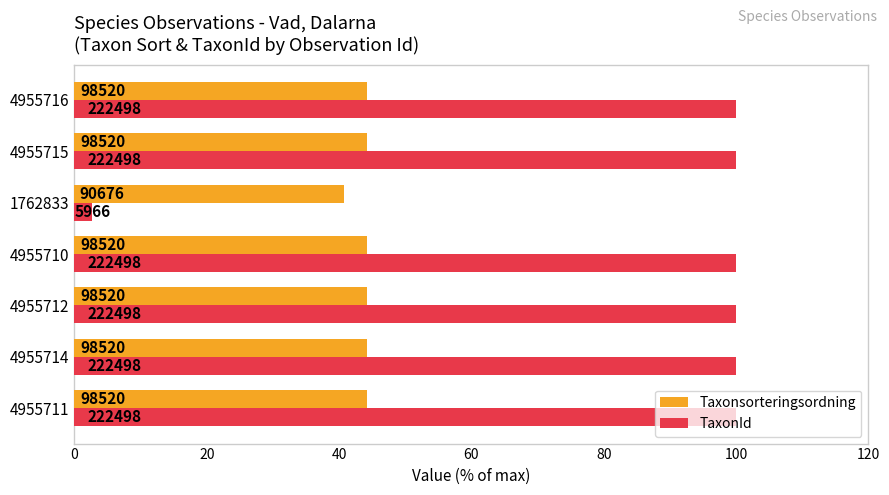

What are all the series names shown in the legend?

Taxonsorteringsordning, TaxonId